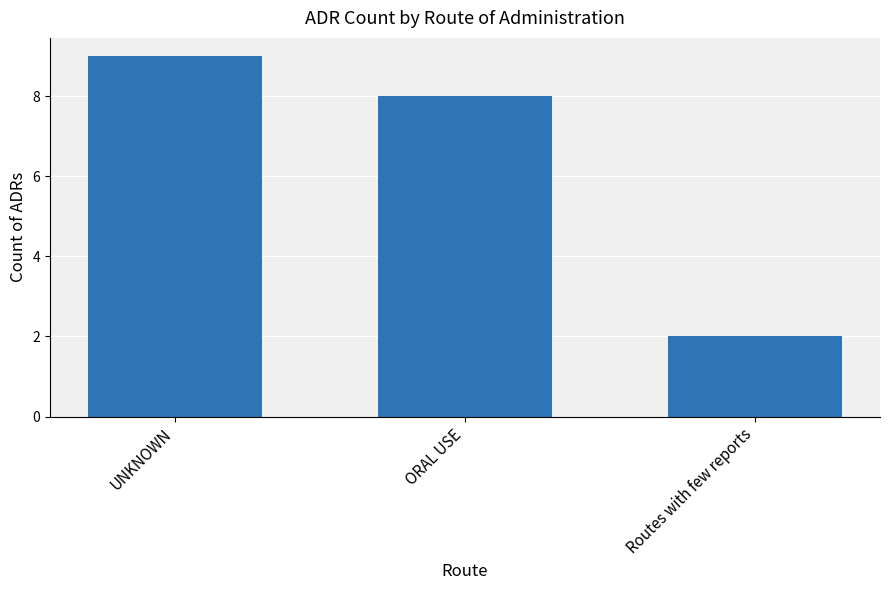

How many values are below 8?

1